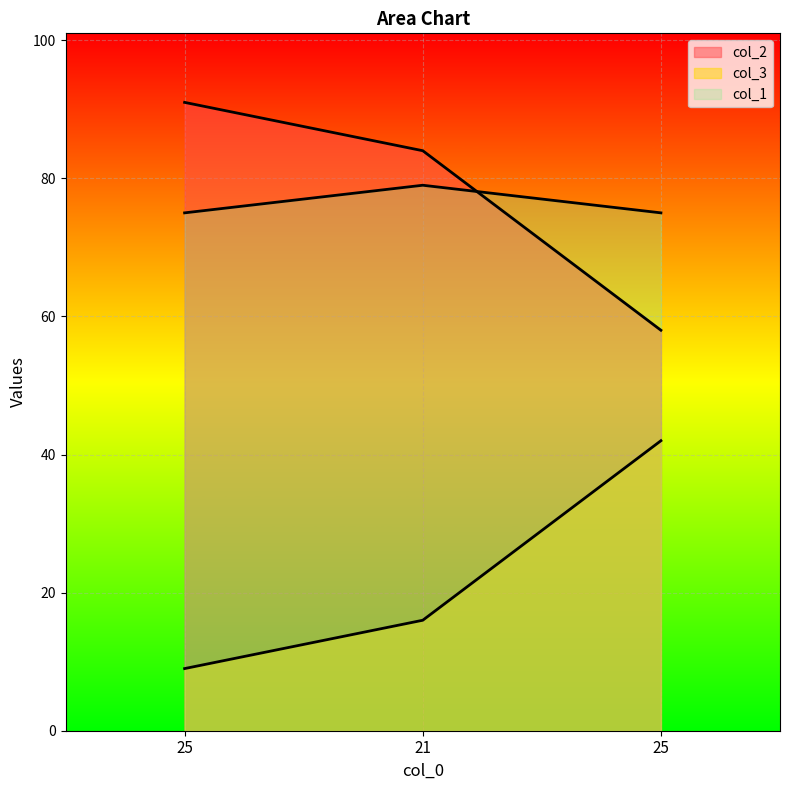

How many lines are shown in the chart?

3